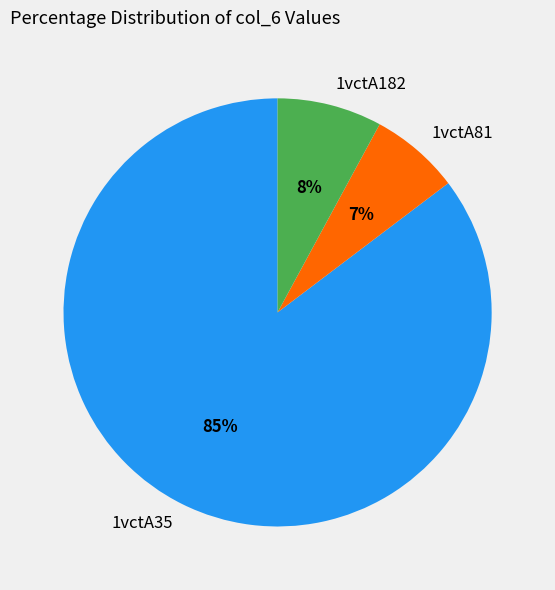

Does any single category account for the majority?

Yes